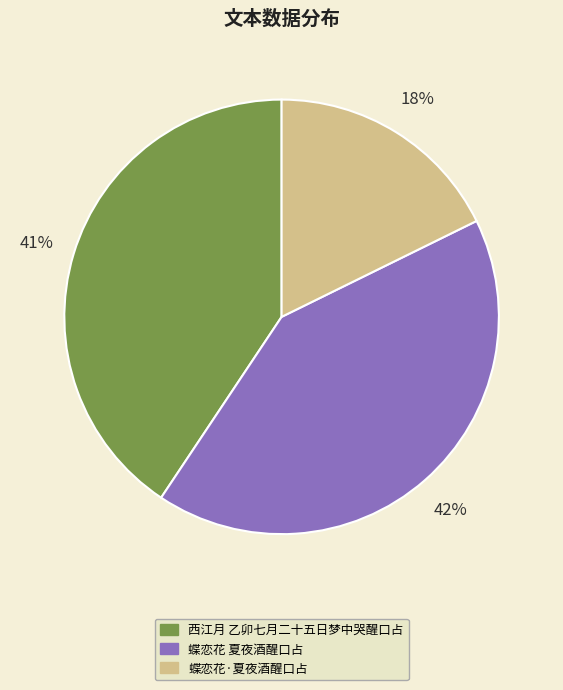

What percentage is the 西江月 乙卯七月二十五日梦中哭醒口占 slice, to the nearest percent?

41%